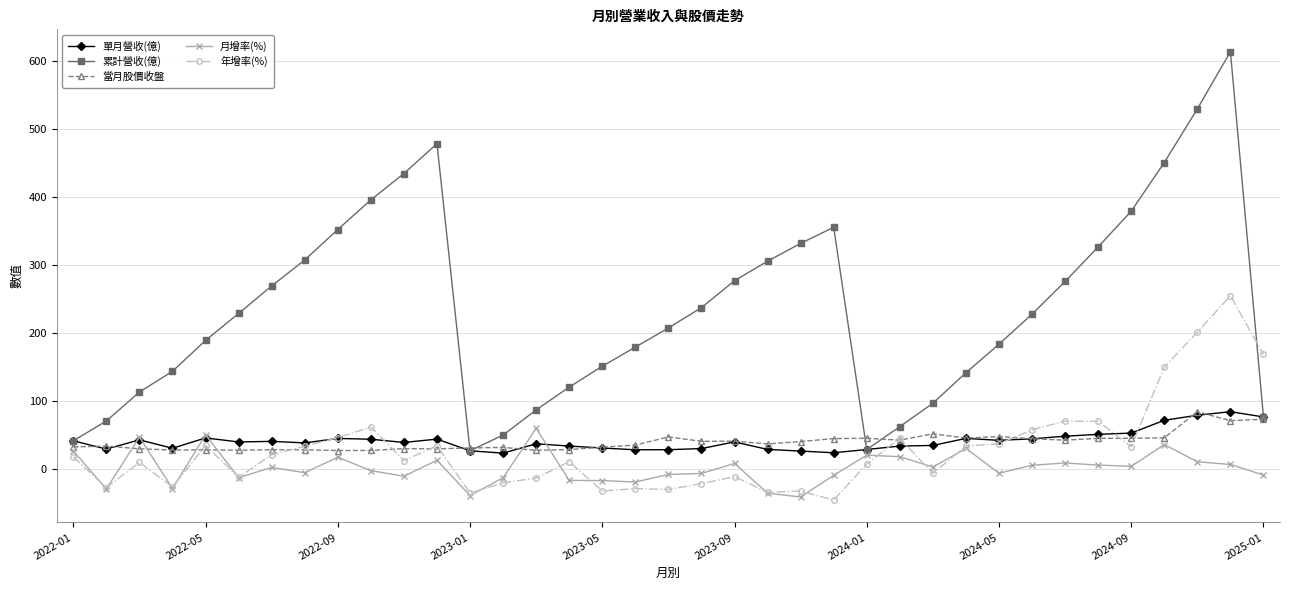

How many lines are shown in the chart?

5